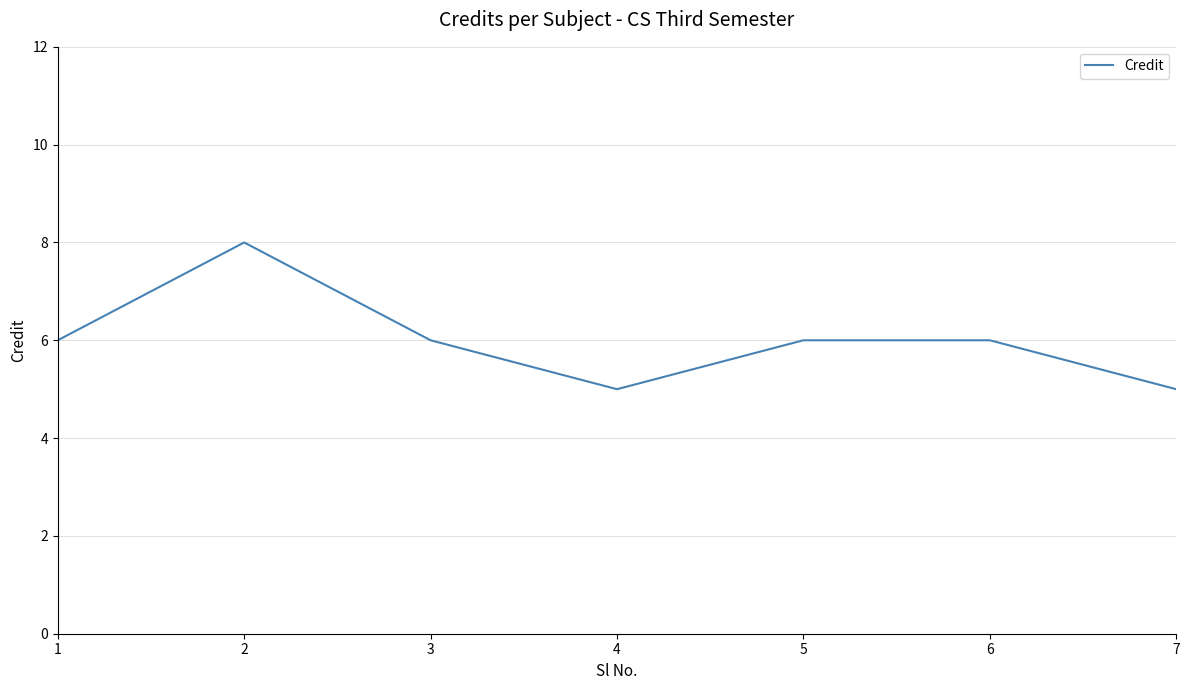

What is the difference between the maximum and second lowest values?

3